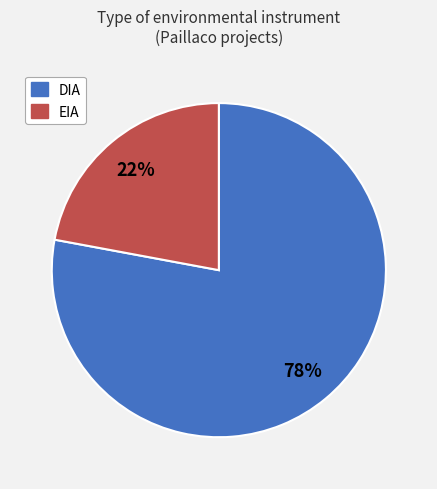

Which category has the biggest portion of the pie?

DIA